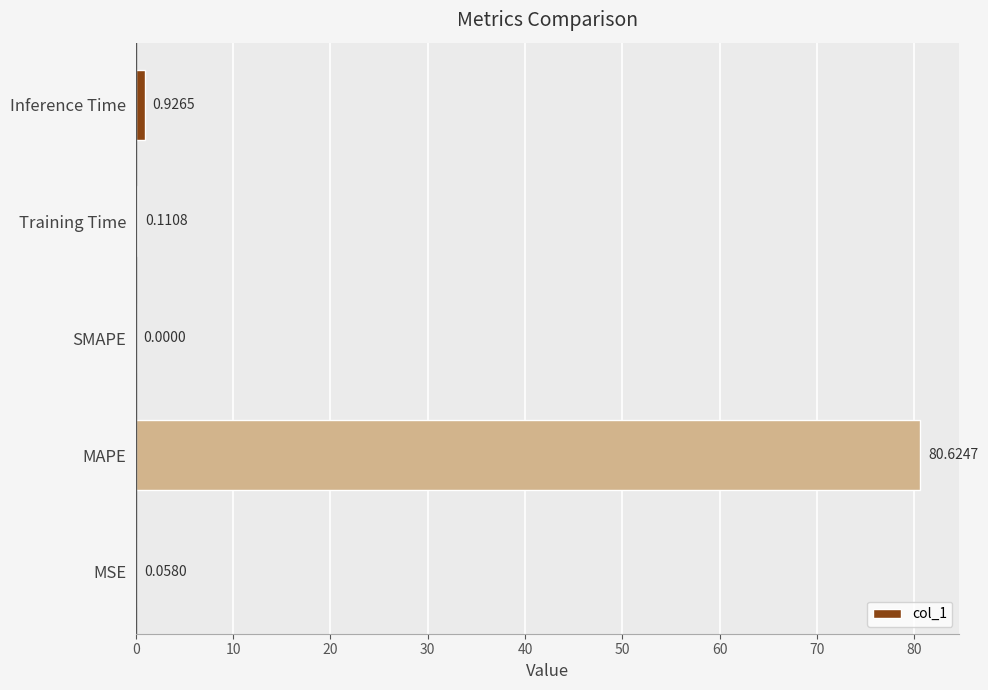

Are the bars horizontal?

Yes